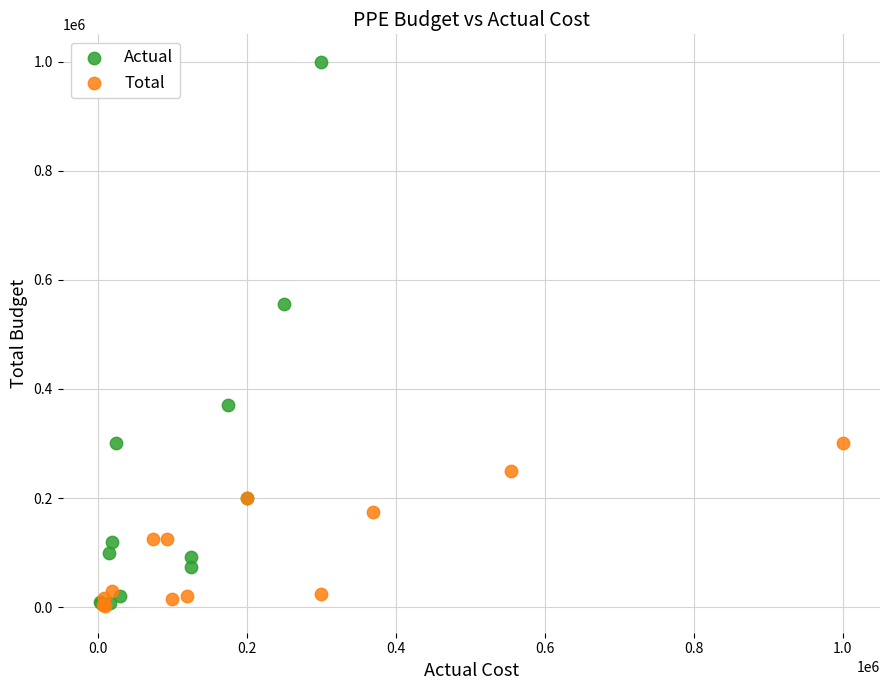

Which series contains the highest Y value?

Actual